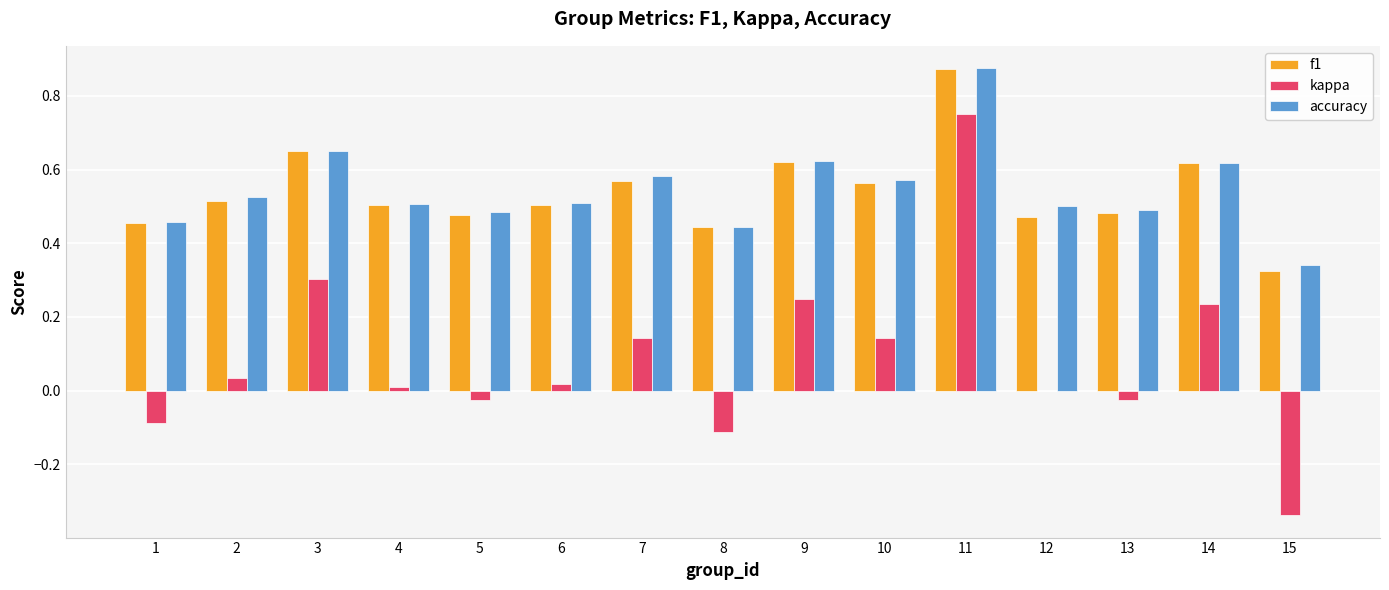

True or false: accuracy has a value of 0.1 at 1.

False